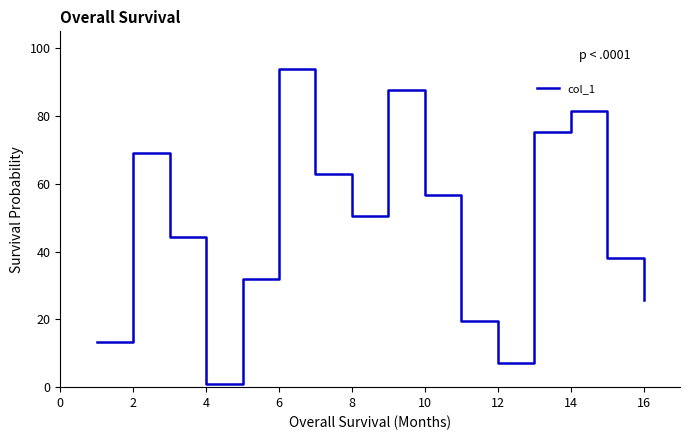

What is the maximum value shown in the chart?

93.8